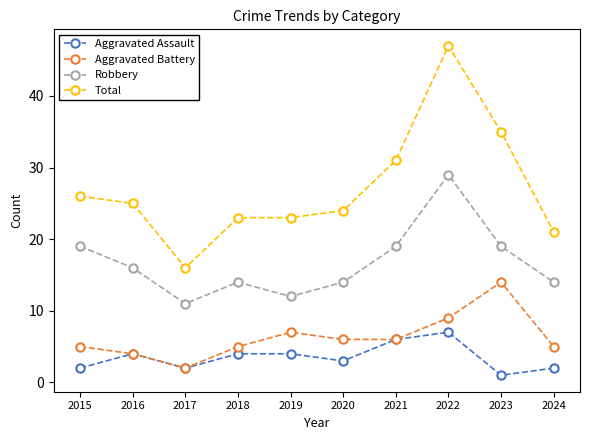

What is the maximum value for Robbery?

29